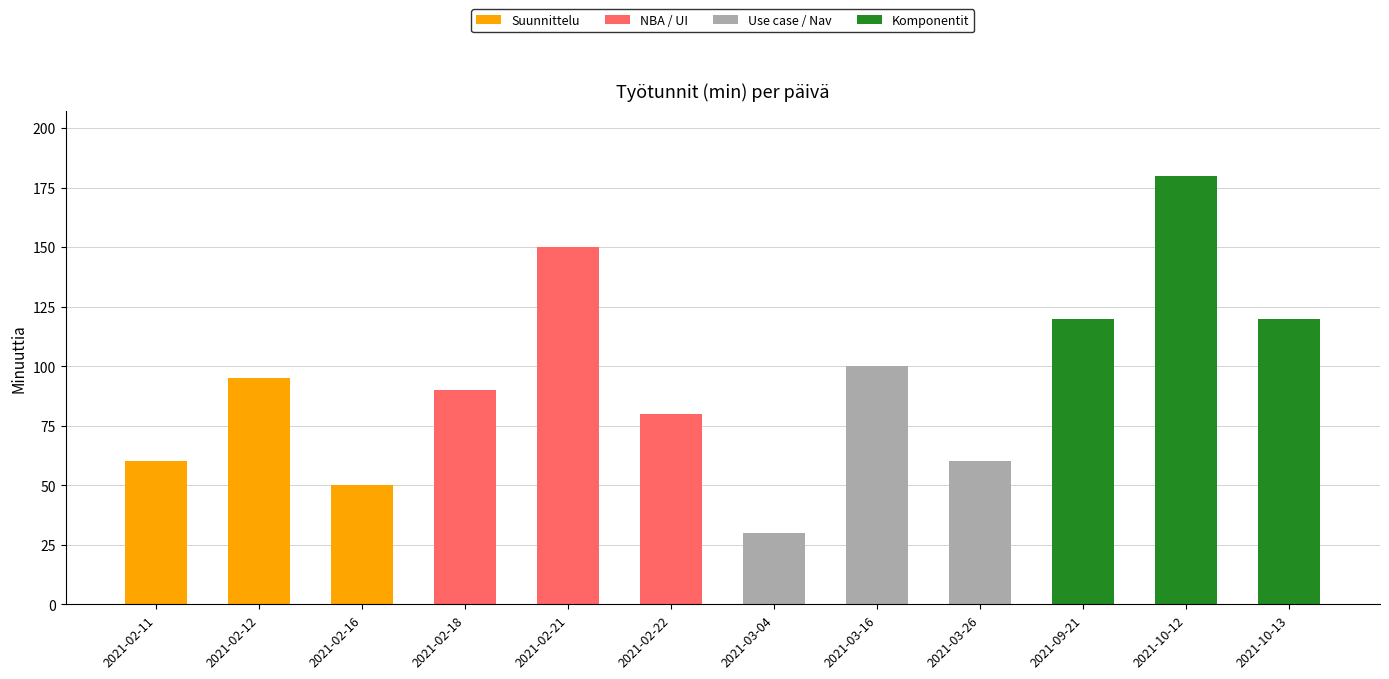

At which label is Suunnittelu closest to 47?

2021-02-16